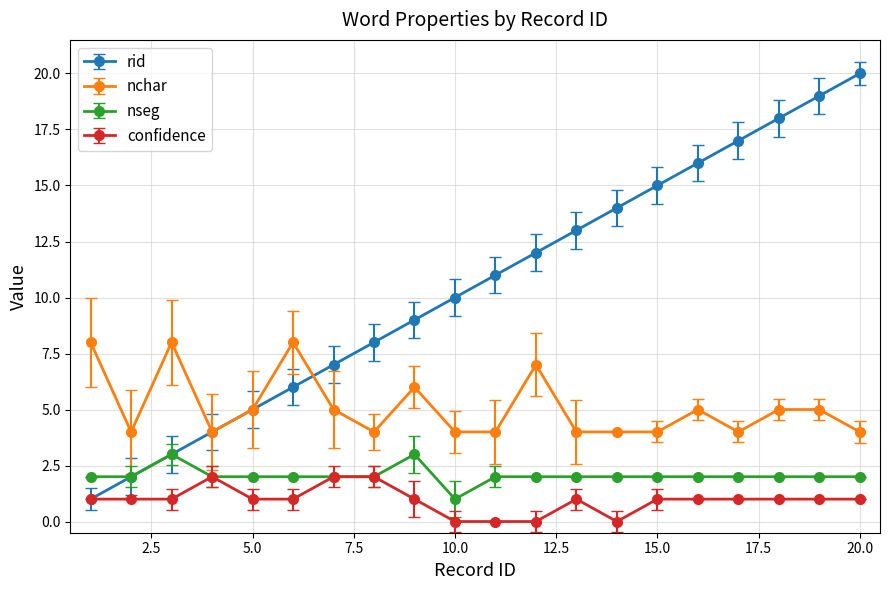

True or false: nchar and nseg intersect in this chart.

False